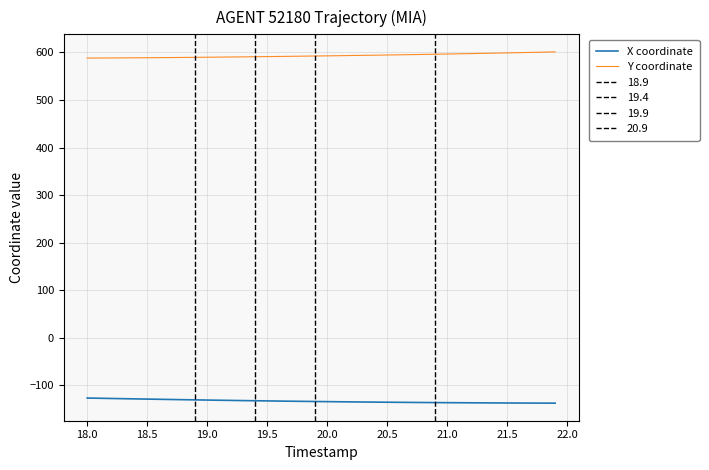

Which series has the largest total across all categories?

Y coordinate